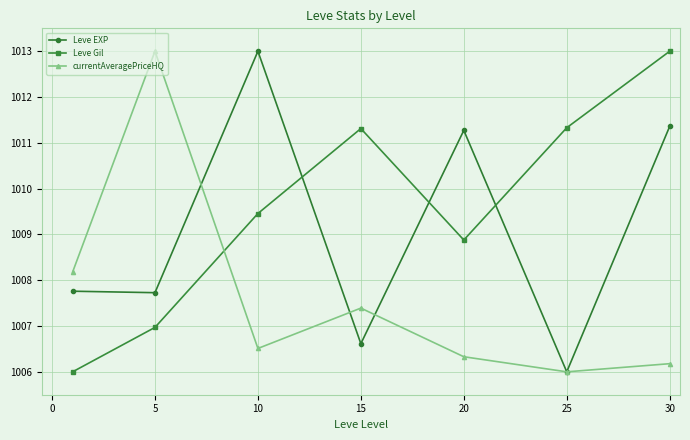

In Leve Gil, how many points are lower than both neighbors (excluding endpoints)?

1